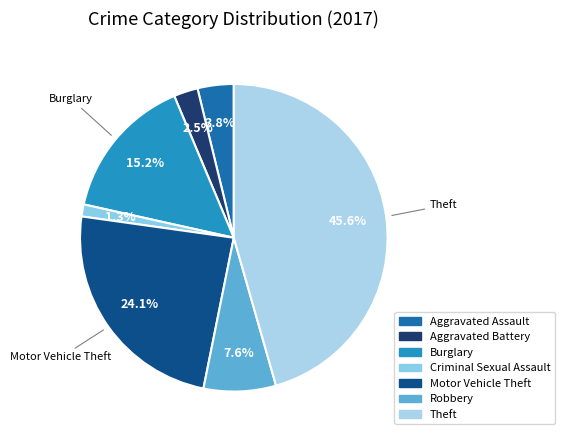

Is there a majority slice in this chart?

No